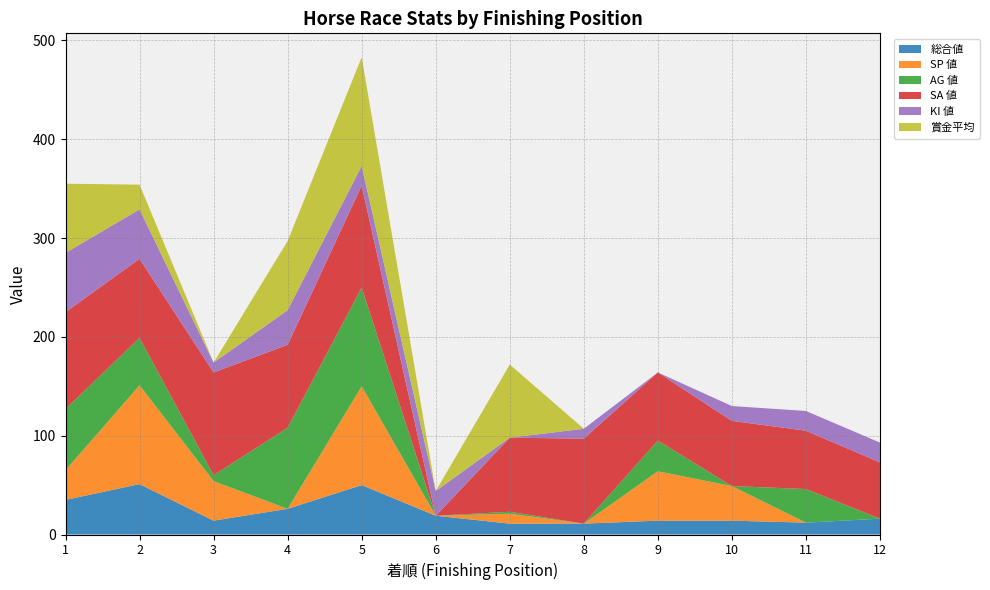

Reading left to right, extract all data points from this chart.

総合値: 35	51	14	26	50	19	11	11	14	14	12	16
SP 値: 30	100	40	0	100	0	10	0	50	35	0	0
AG 値: 62	48	6	82	100	0	2	0	31	0	34	0
SA 値: 98	80	104	84	103	0	75	86	69	66	59	57
KI 値: 60	50	10	35	20	25	0	10	0	15	20	20
賞金平均: 70	25	0	70	110	0	74	0	0	0	0	0